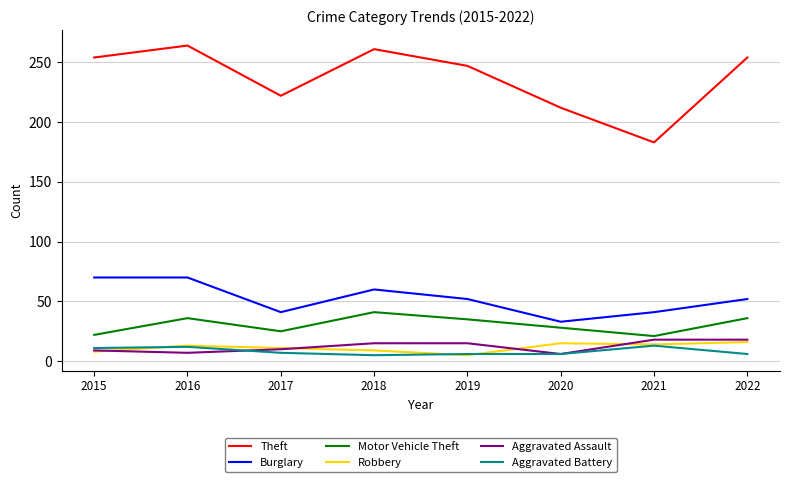

What is the maximum value for Motor Vehicle Theft?

41